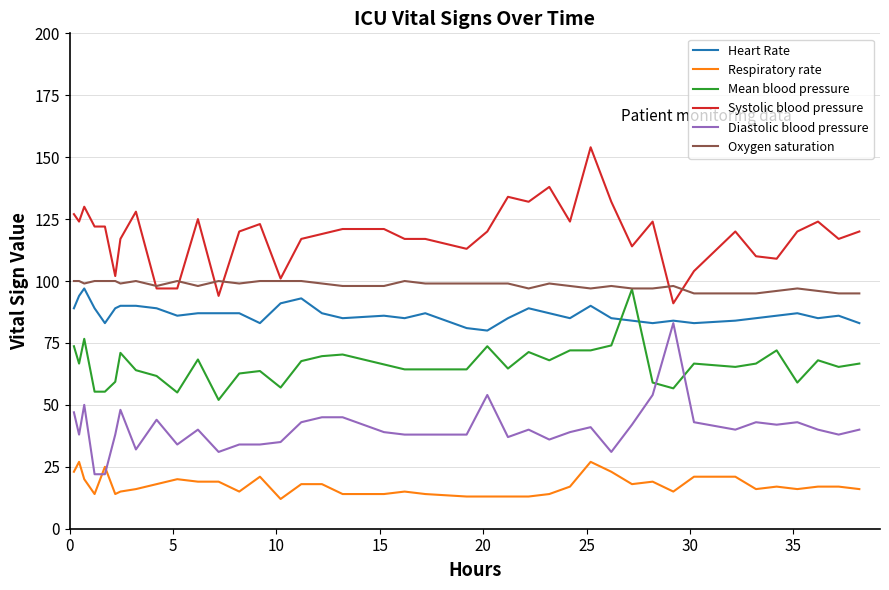

What is the smallest value displayed?

12.0